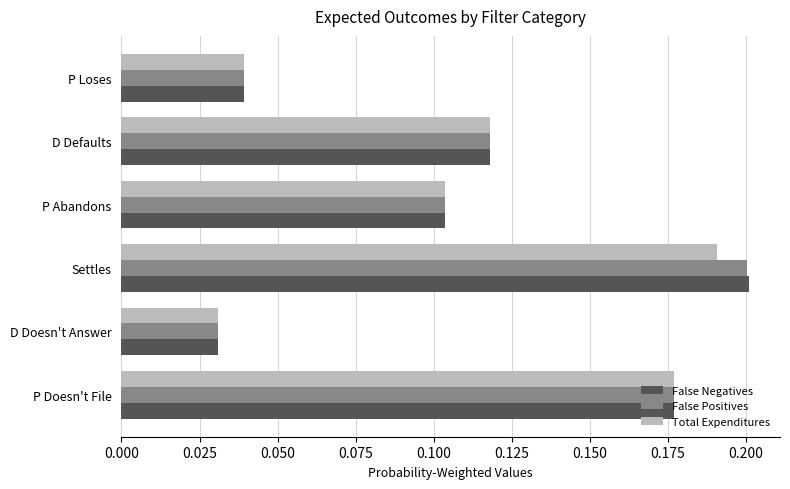

At which category is the sum across all series the highest?

Settles